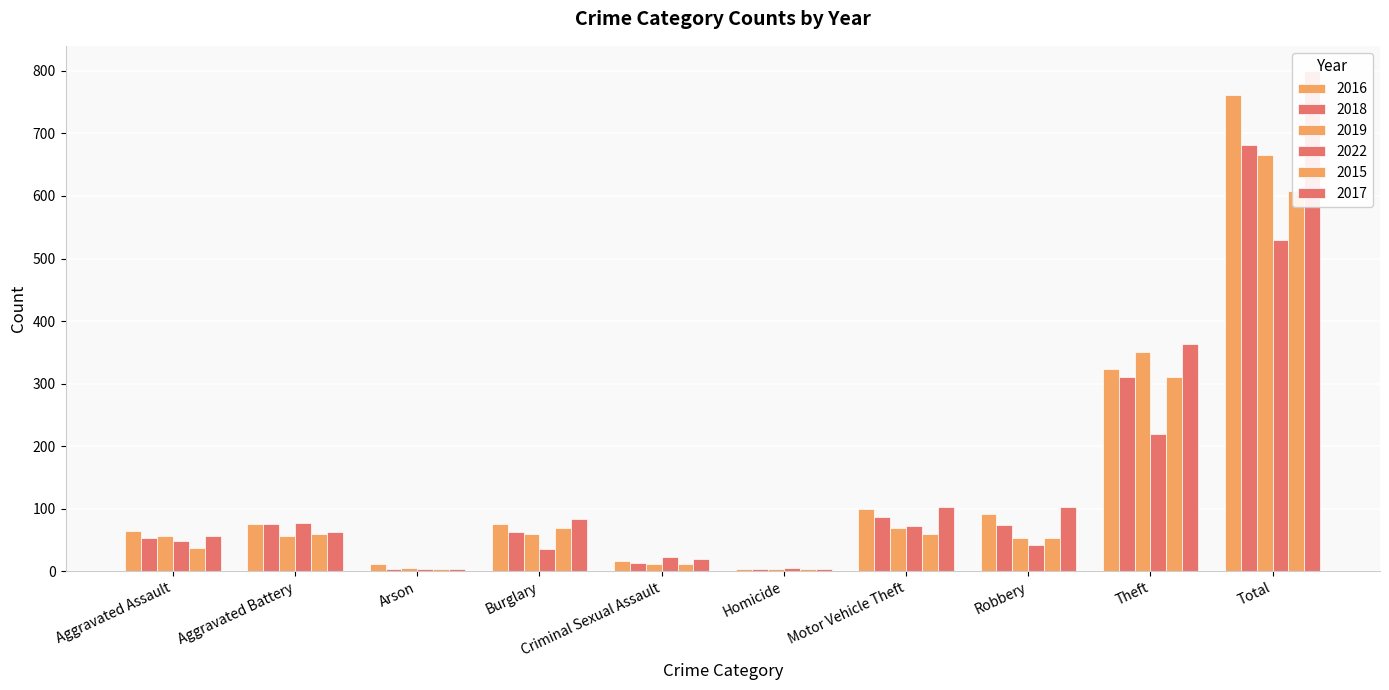

What is the sum of all 2017 values?

1600